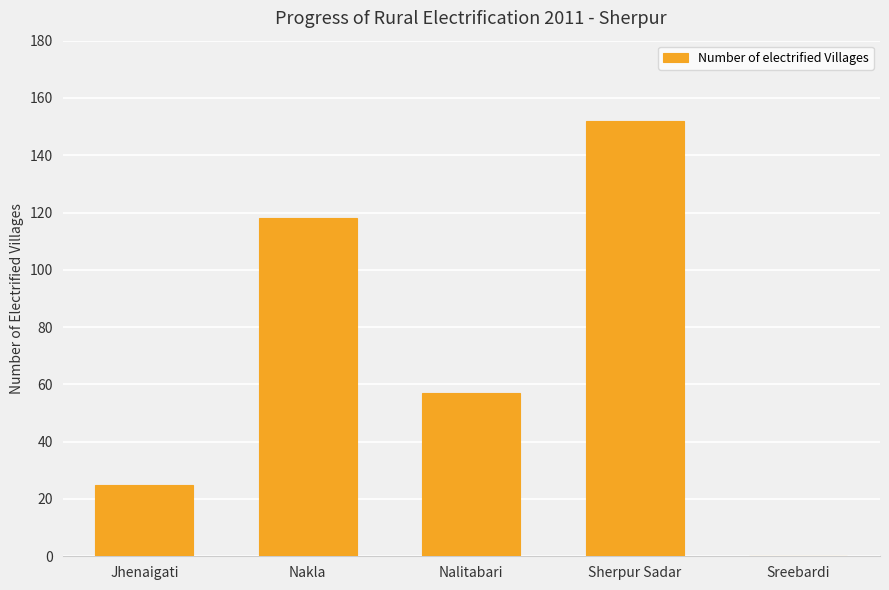

What is the change in value from Nakla to Sreebardi?

-118